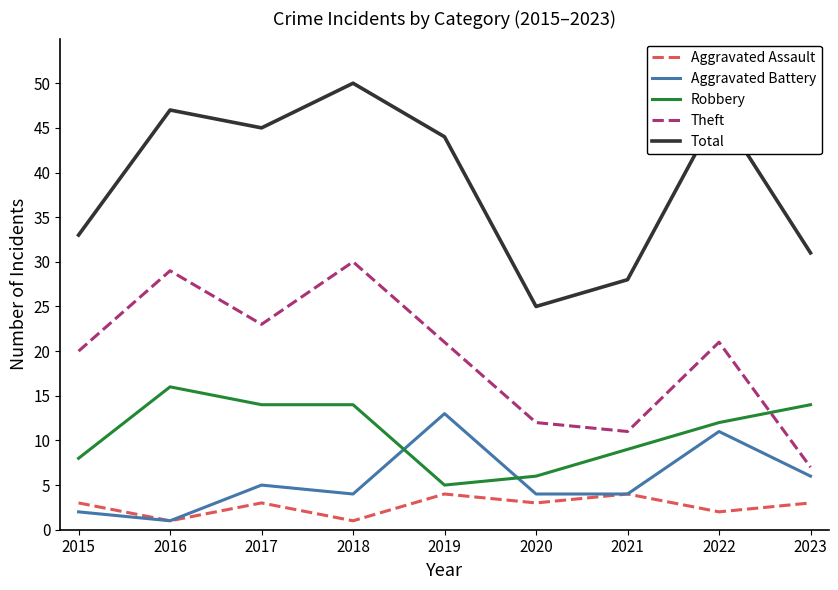

How many lines are shown in the chart?

5